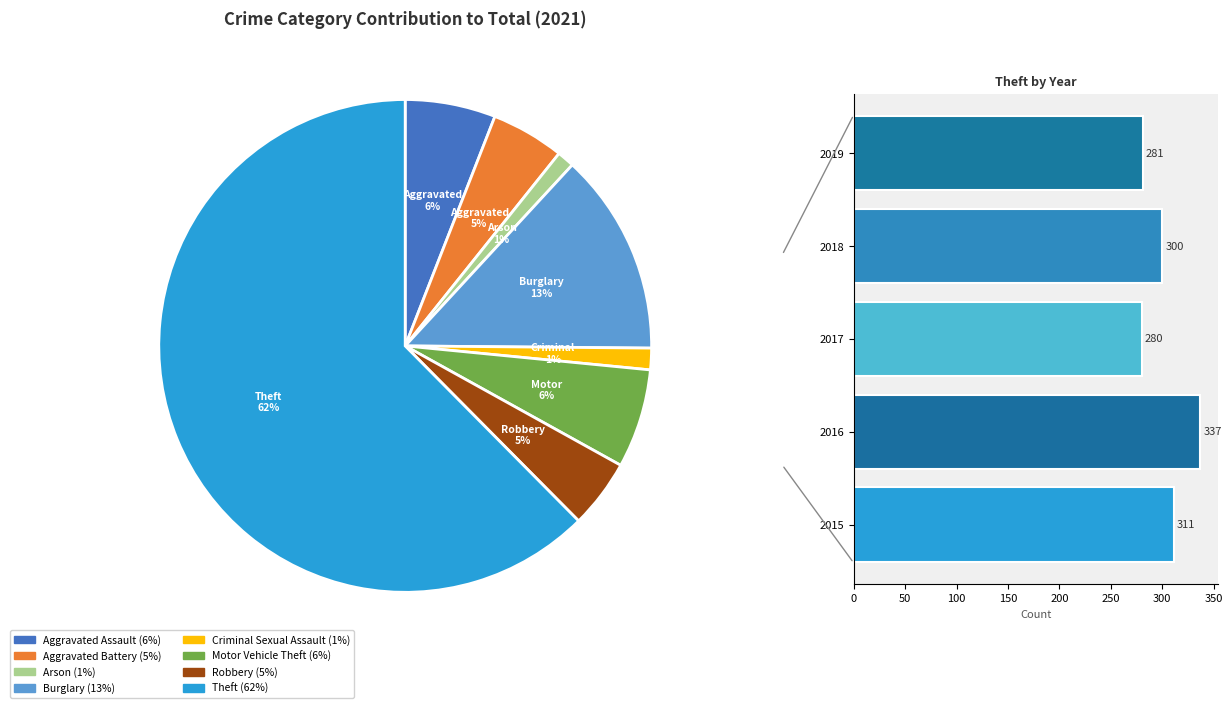

Which slice is the largest?

Theft